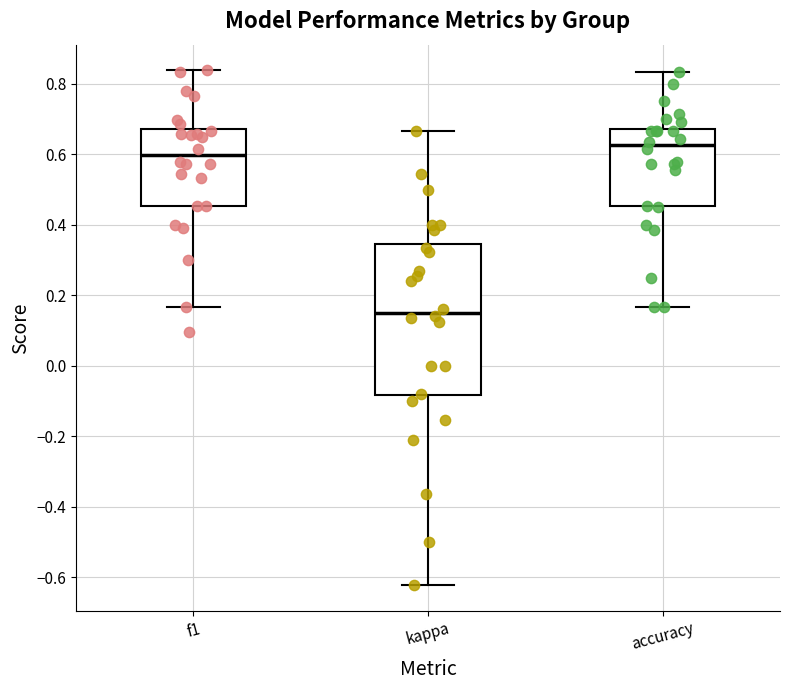

Where is the upper edge of the box for accuracy on the y-axis? The values are not printed on the chart, so give them approximately, as read against the axis.

0.68